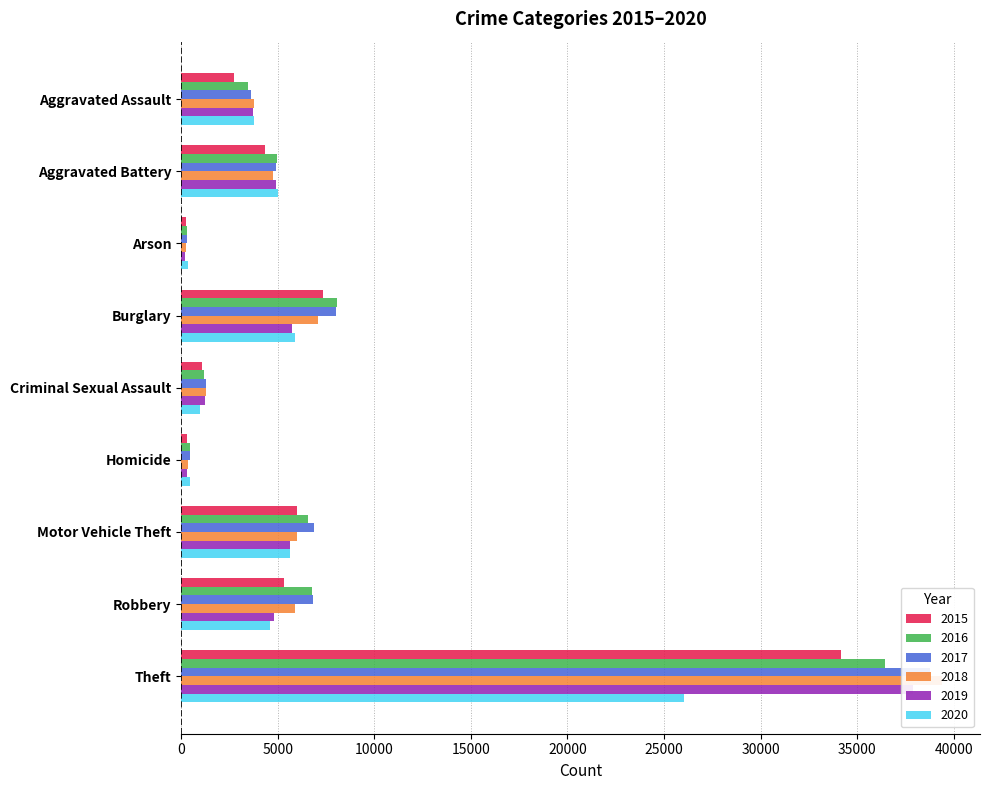

Rank the series by their maximum value, from highest to lowest.

2018, 2017, 2019, 2016, 2015, 2020